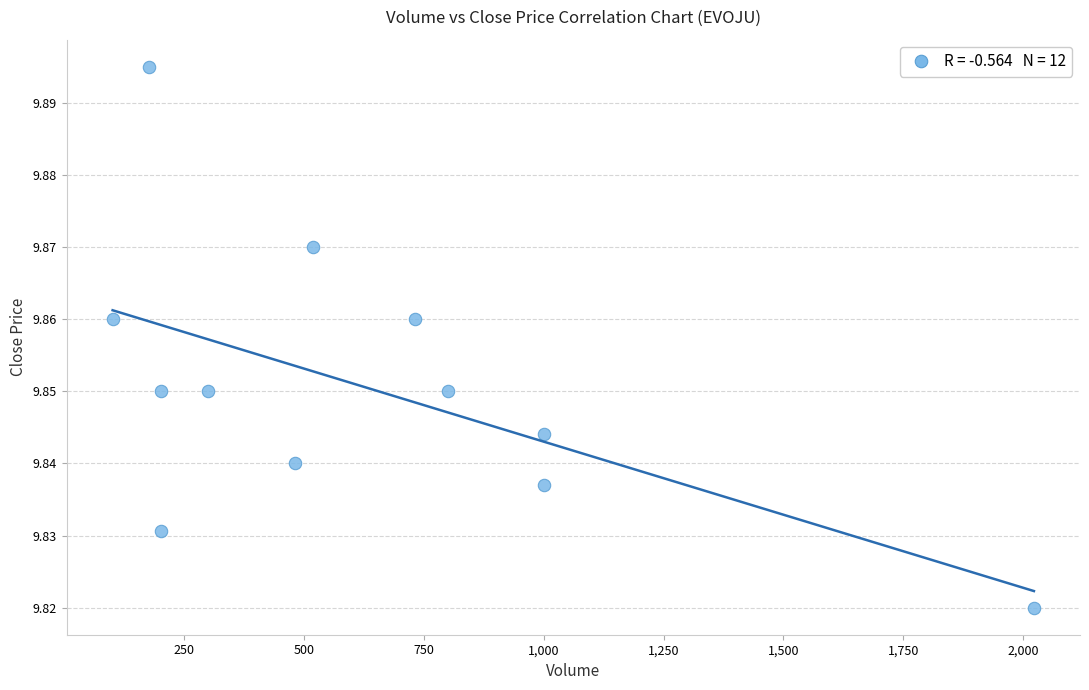

What is the range of X values (max minus min)?

1923.0